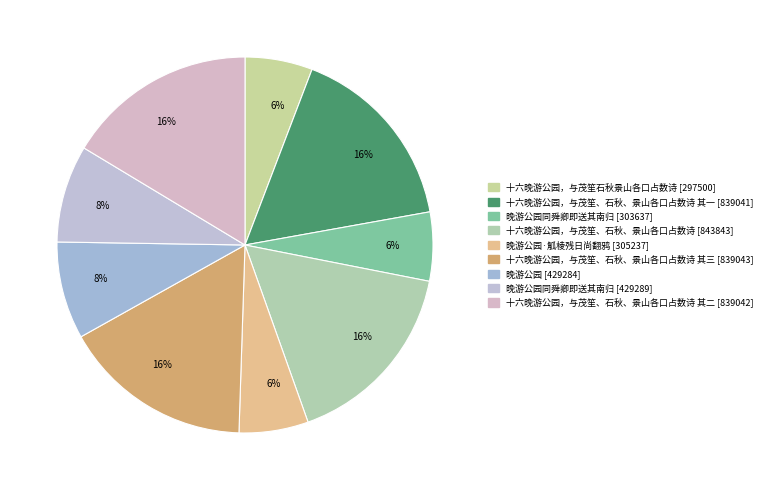

Count the number of slices in the pie.

9